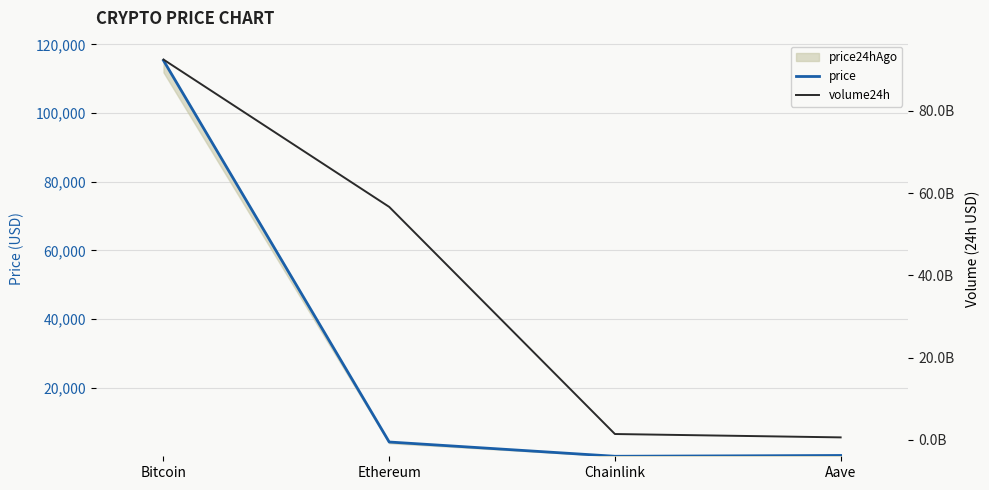

True or false: price and volume24h intersect in this chart.

False